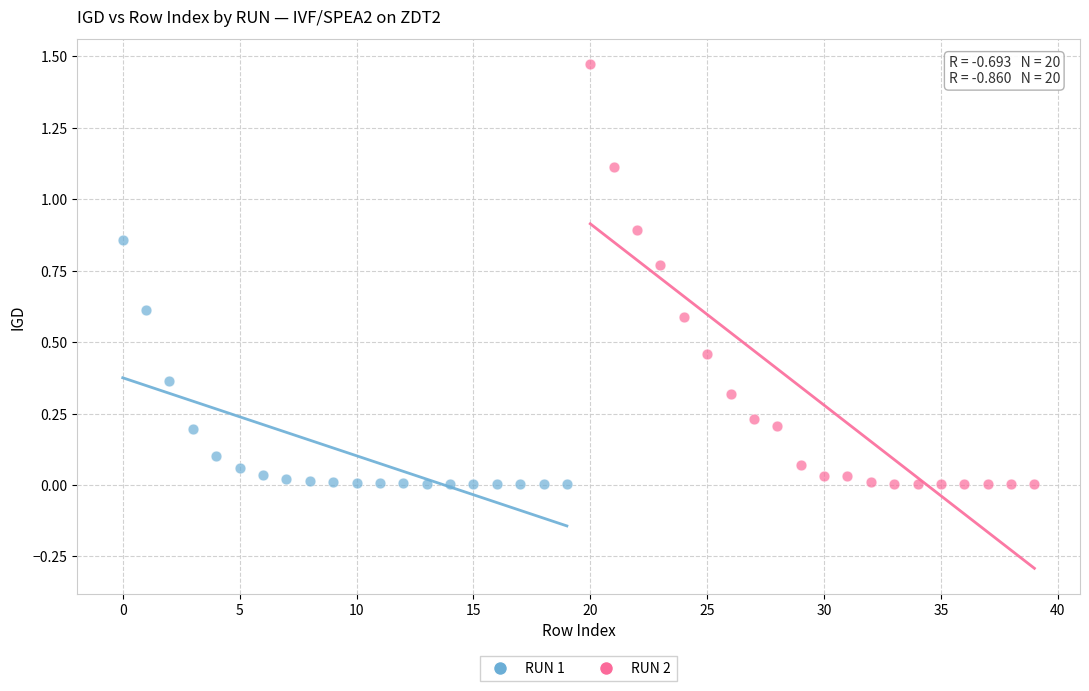

Which series has the largest Y range (max minus min)?

RUN 2